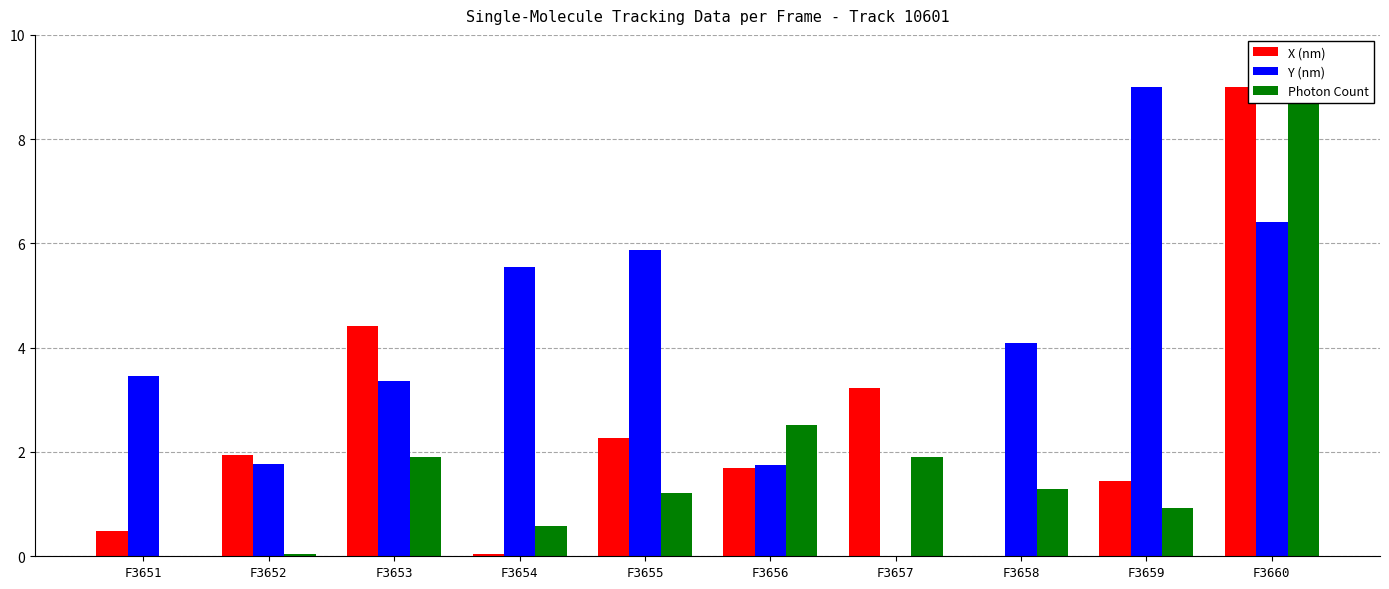

The Photon Count series shows -5.5 at F3651. True or false?

False